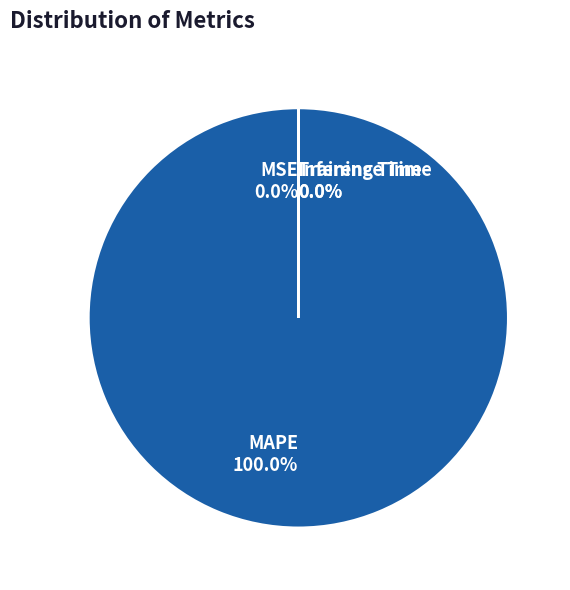

To the nearest percent, what is the difference between the largest and smallest slice percentages?

100%